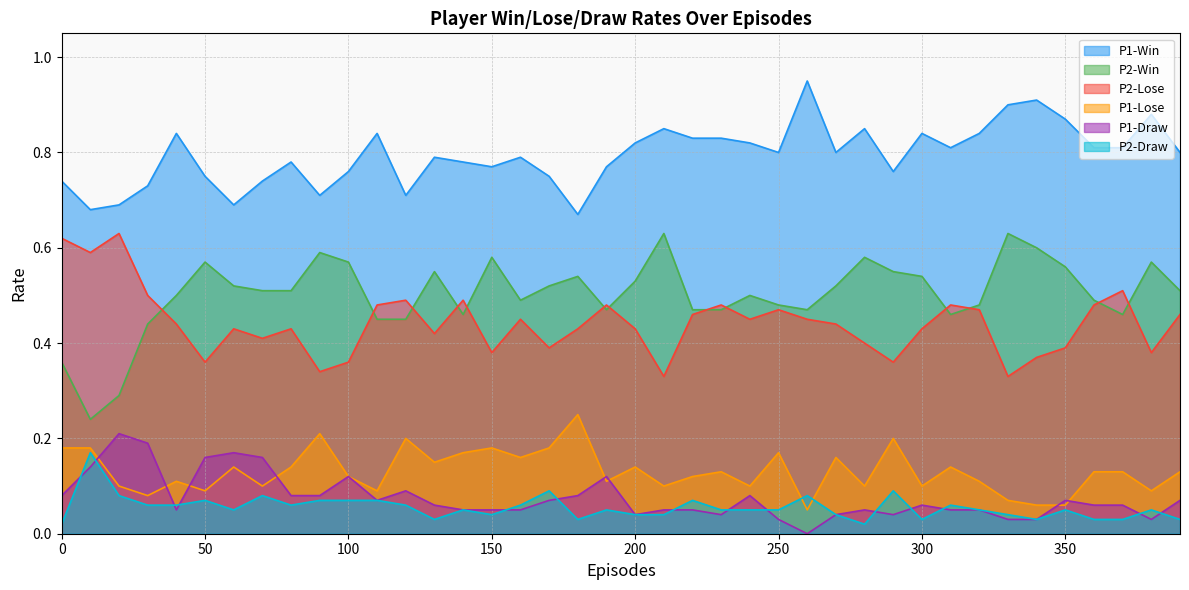

How many lines are shown in the chart?

6